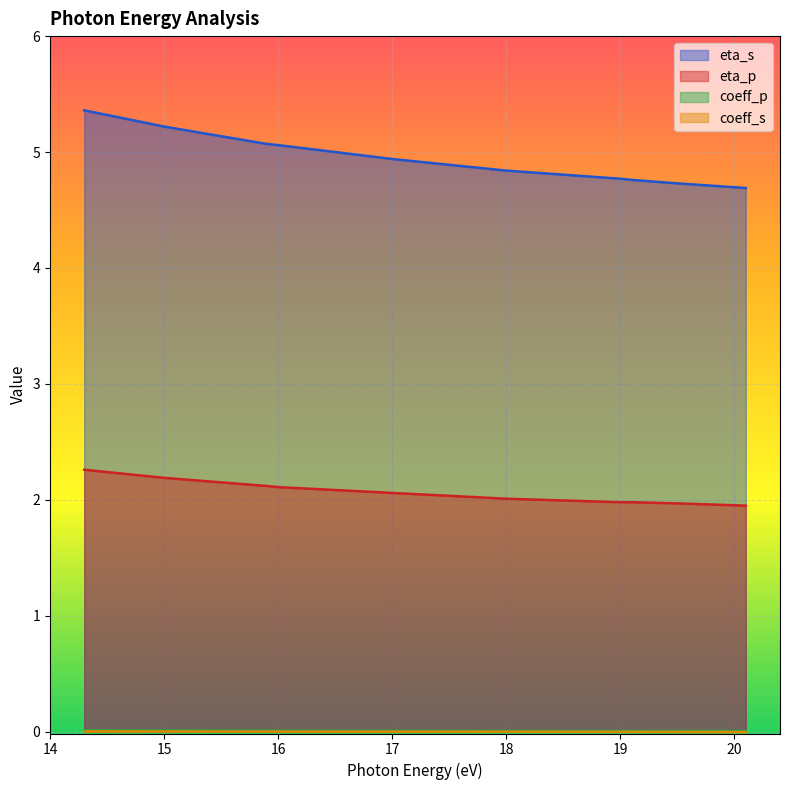

At which label does coeff_s reach its minimum?

20.1